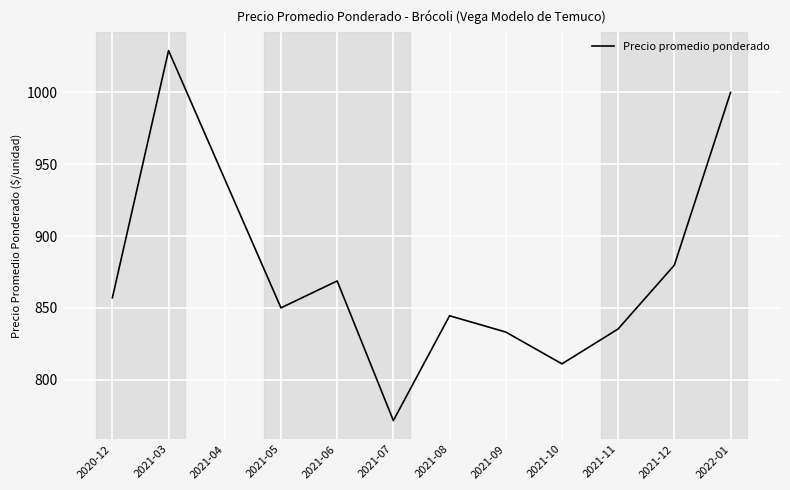

What is the difference between the maximum and minimum values?

257.7